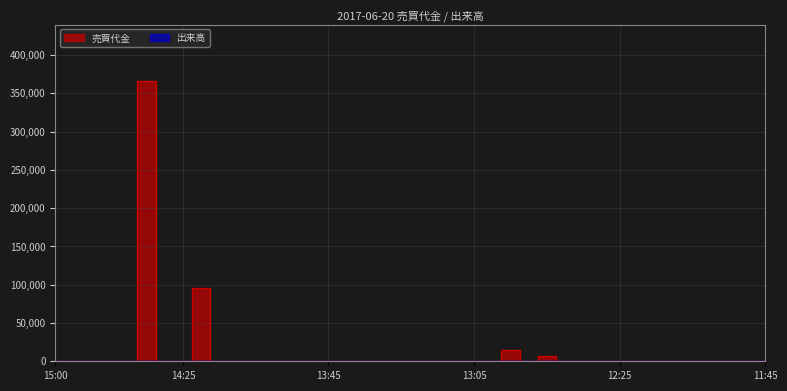

True or false: 出来高 has a value of -227 at 12:30.

False